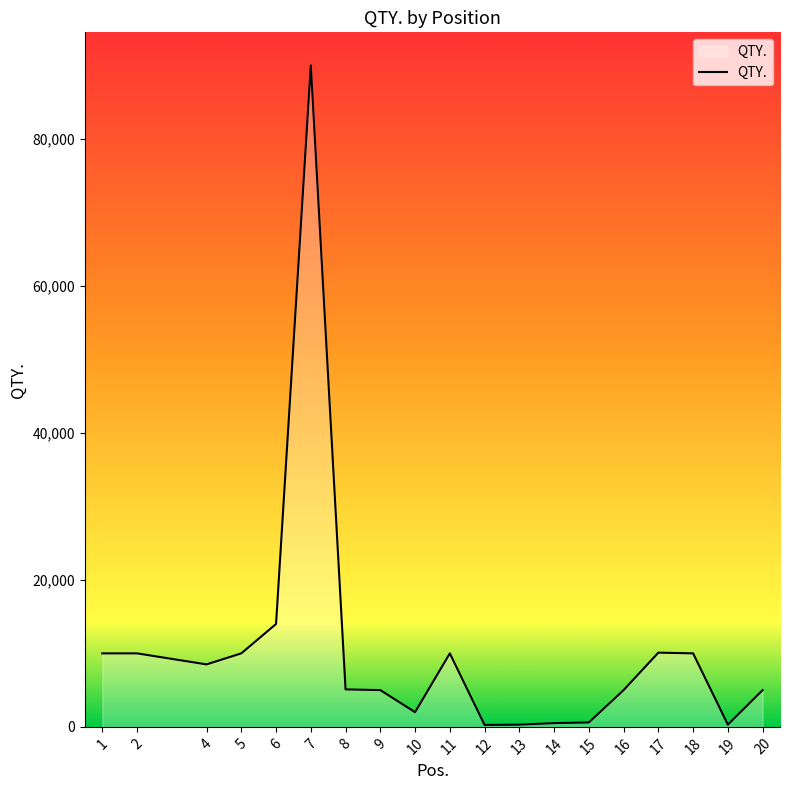

What is the greatest value displayed?

90000